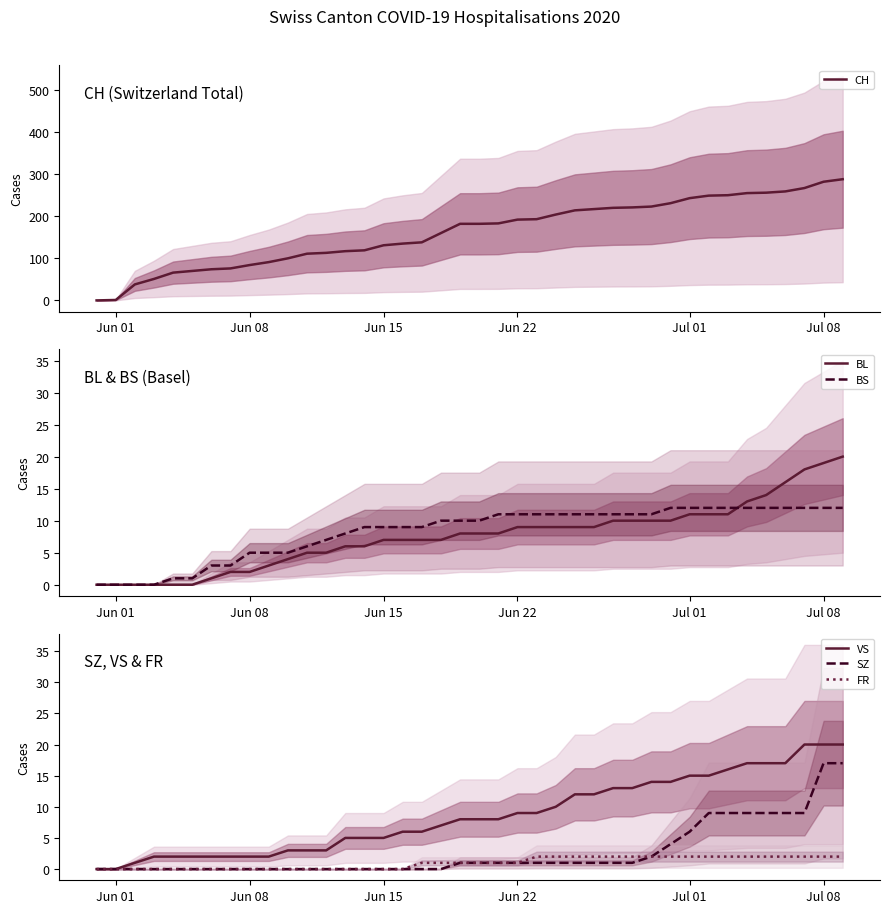

How many times do BS and BL cross each other?

1